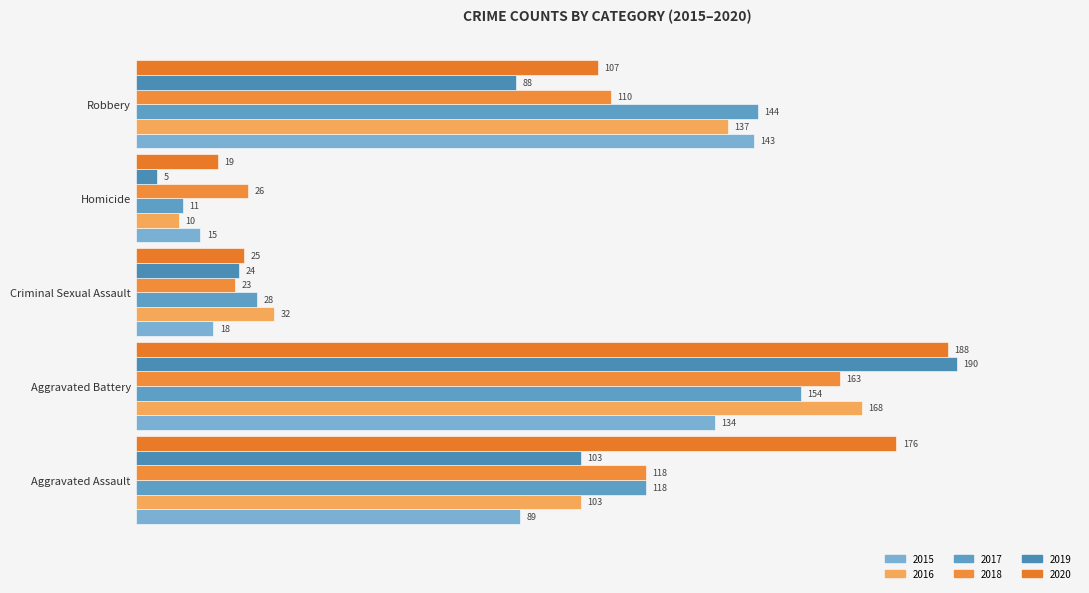

Which category has the highest value across all series?

Aggravated Battery